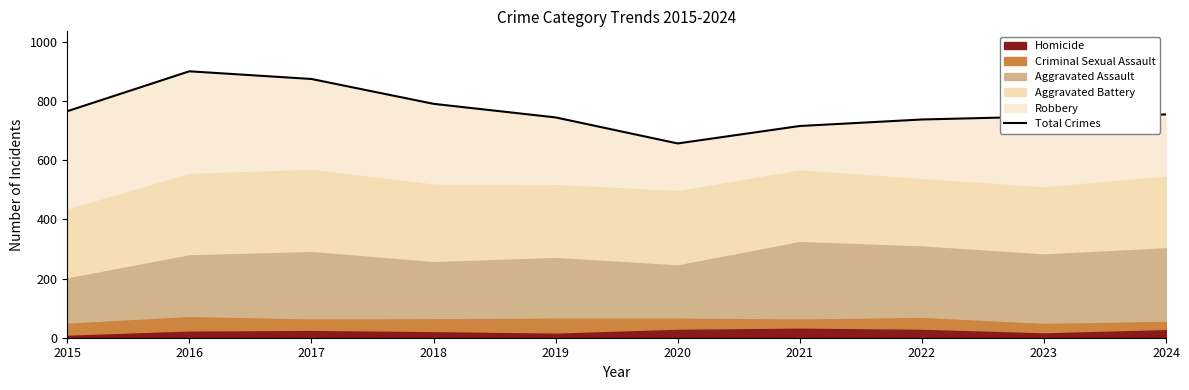

How many lines are shown in the chart?

1